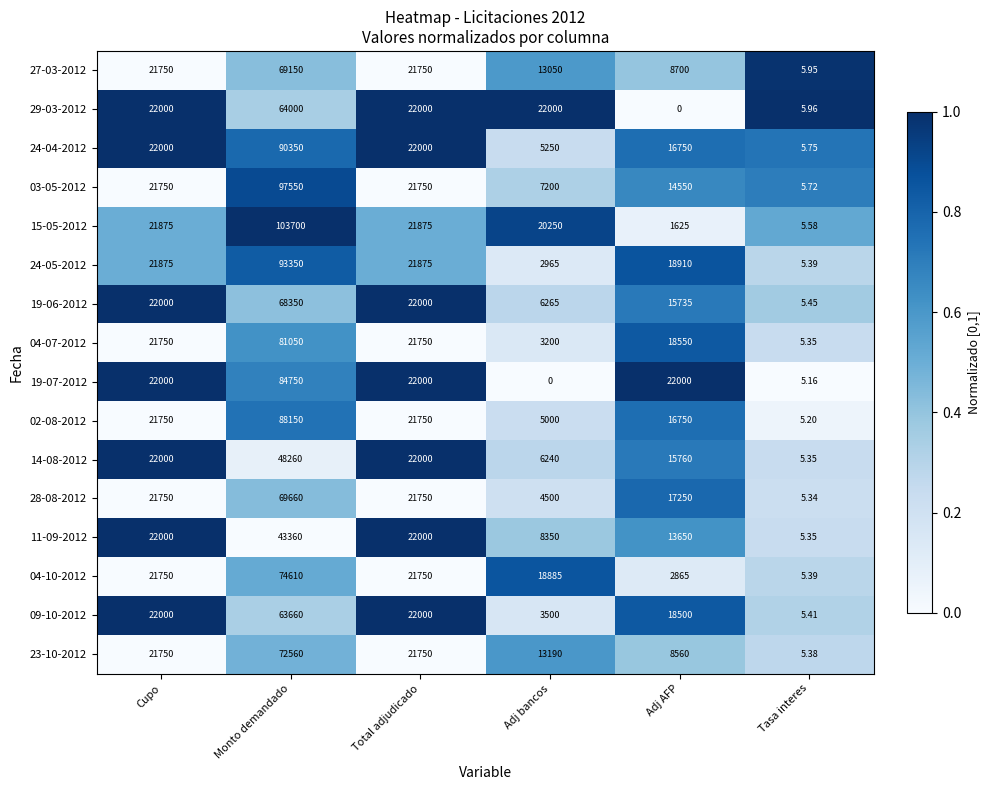

At which category is the sum across all series the highest?

Monto demandado